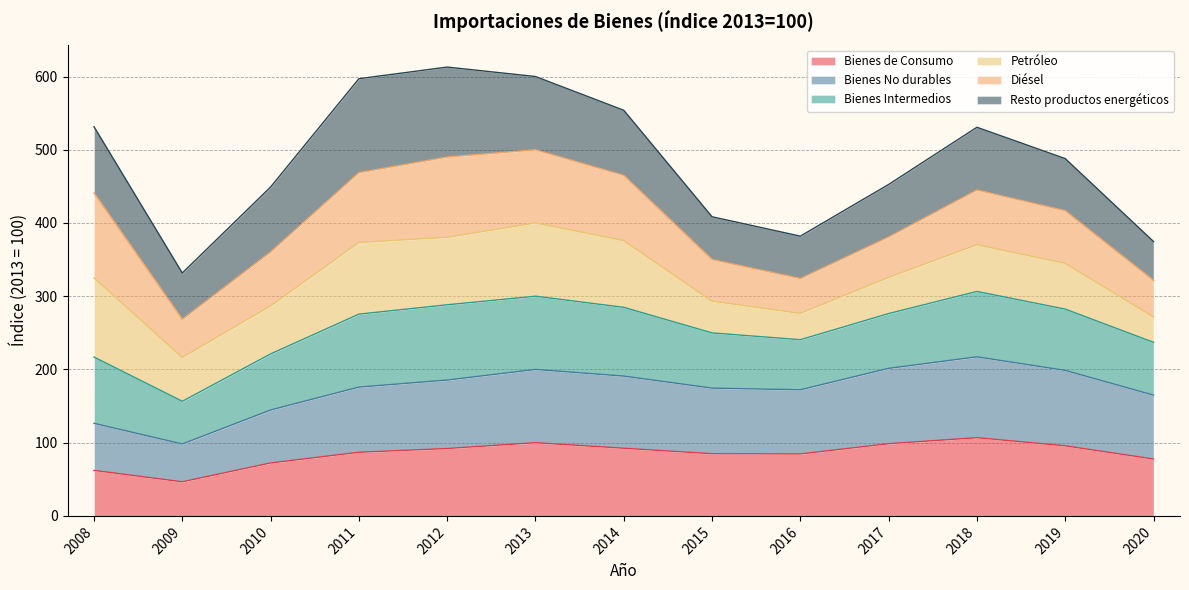

At which category does Bienes No durables reach its first local peak?

2013